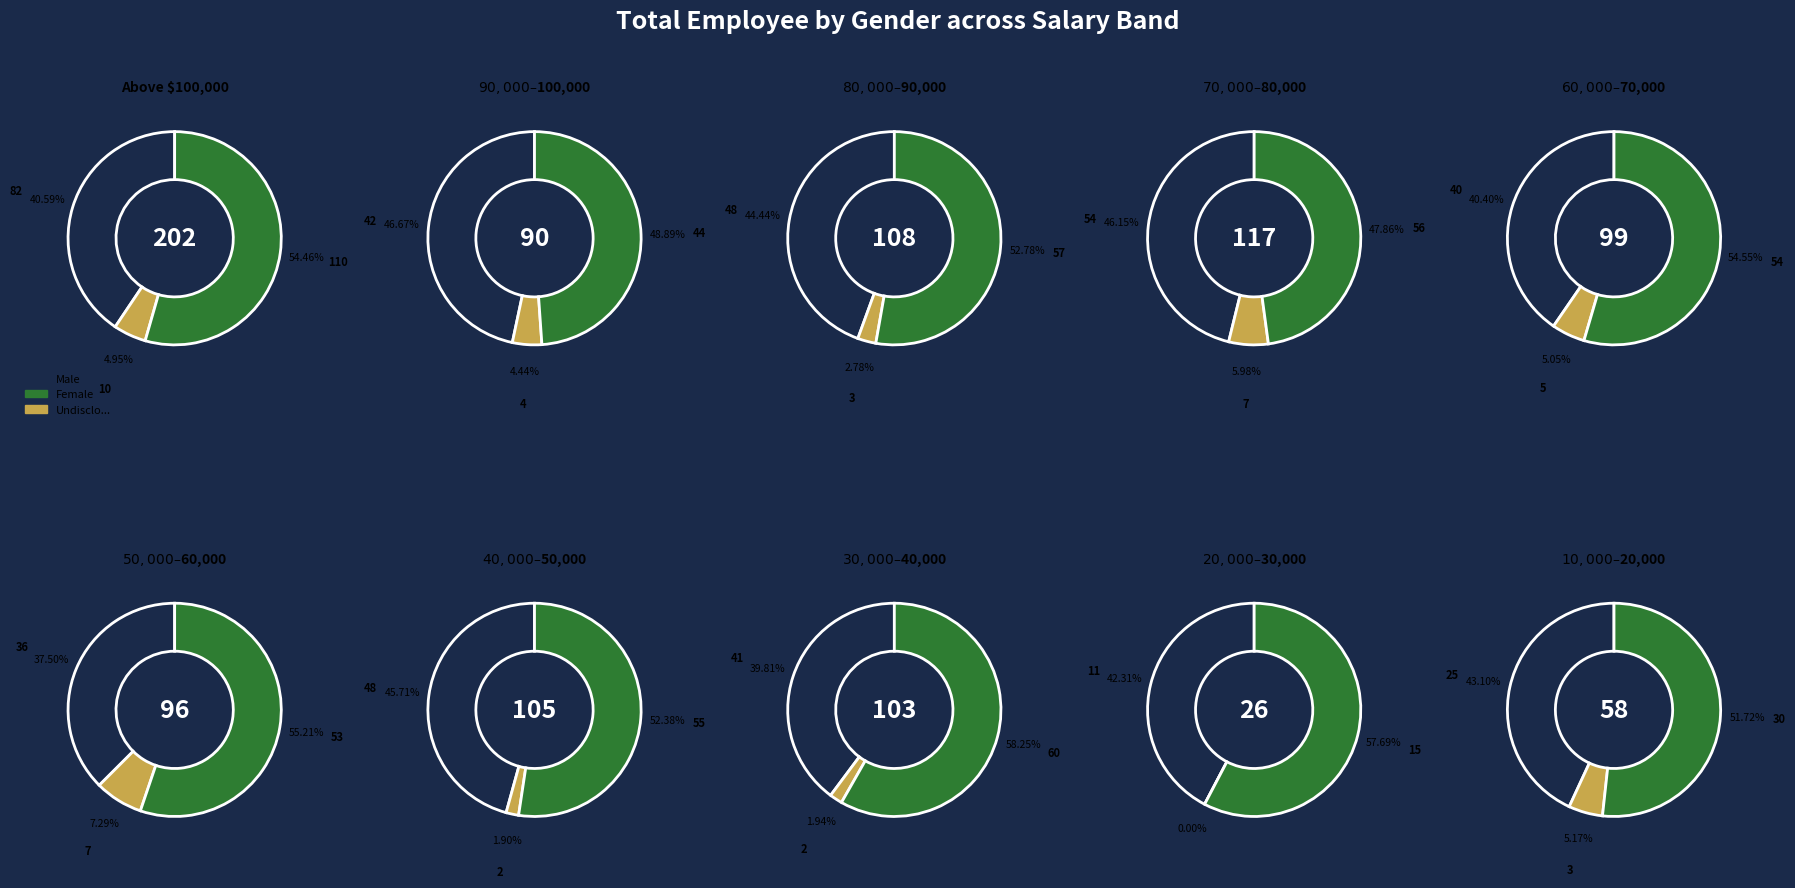

Count the number of slices in the pie.

10